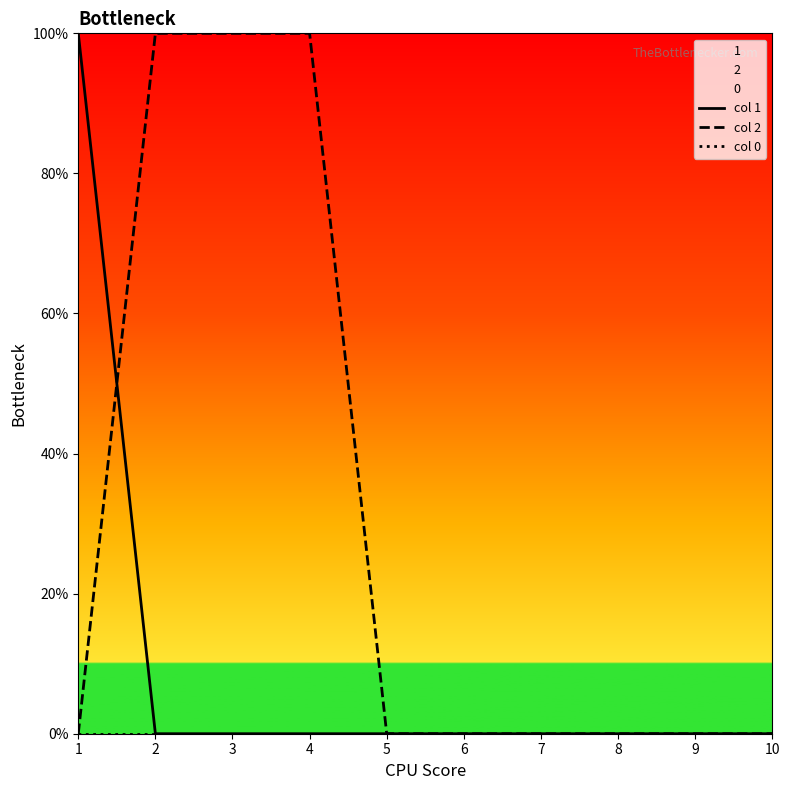

What is the difference between the col 2 values at 6 and 4?

1